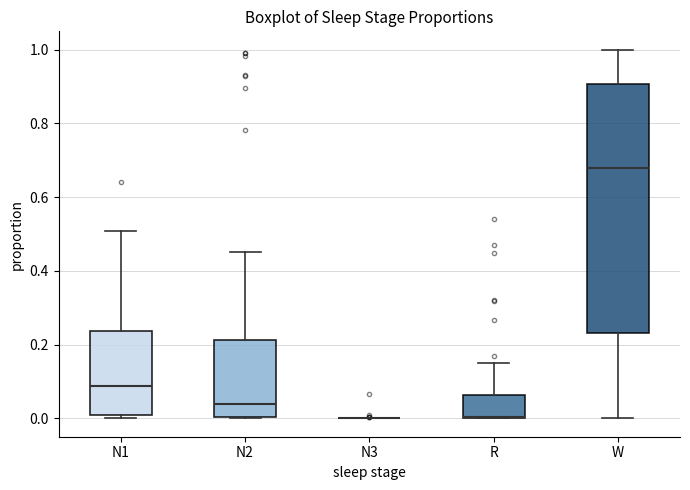

Comparing the boxes themselves (not the whiskers), which one is the tallest?

W